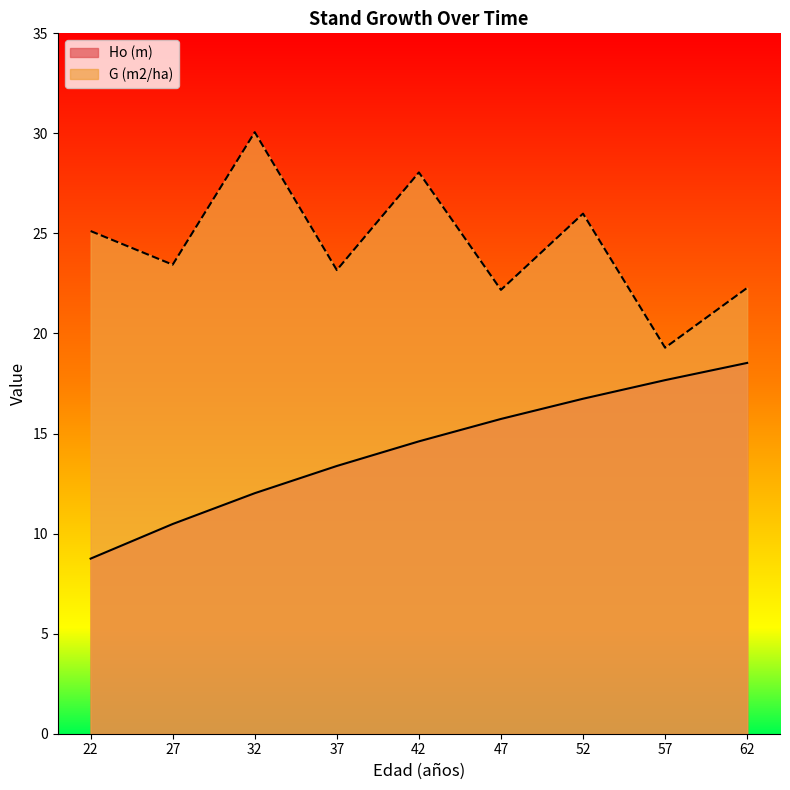

Which series has the largest total across all categories?

G (m2/ha)